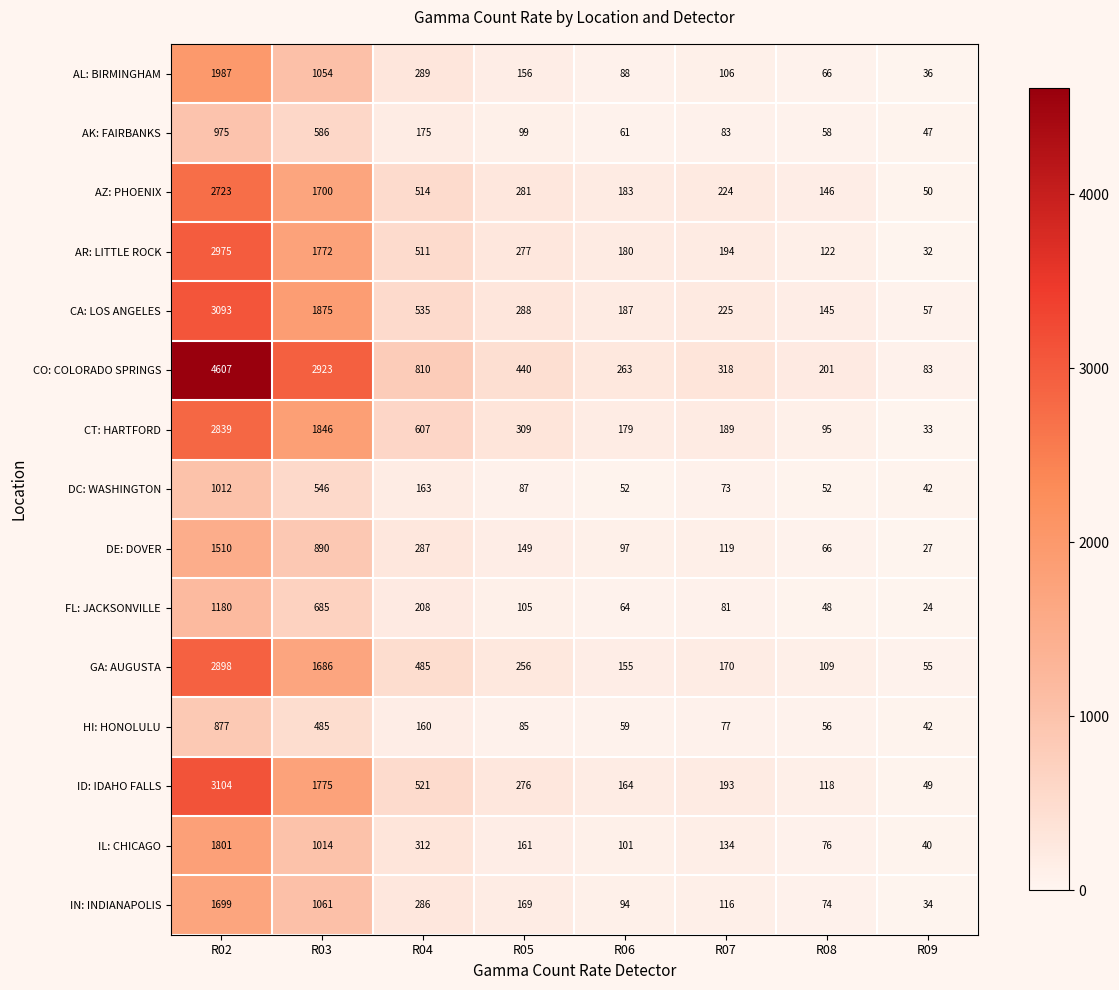

The AZ: PHOENIX series shows 28 at R09. True or false?

False